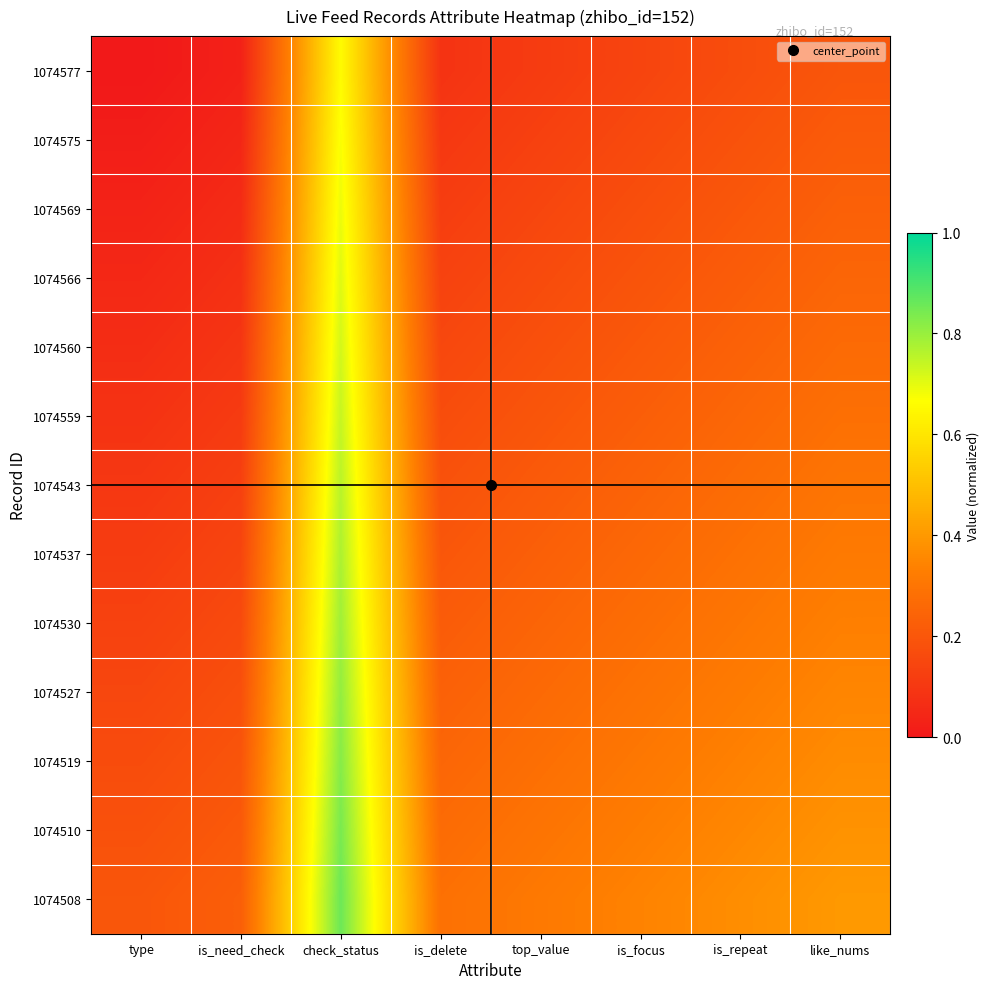

Which category has the lowest value across all series?

type